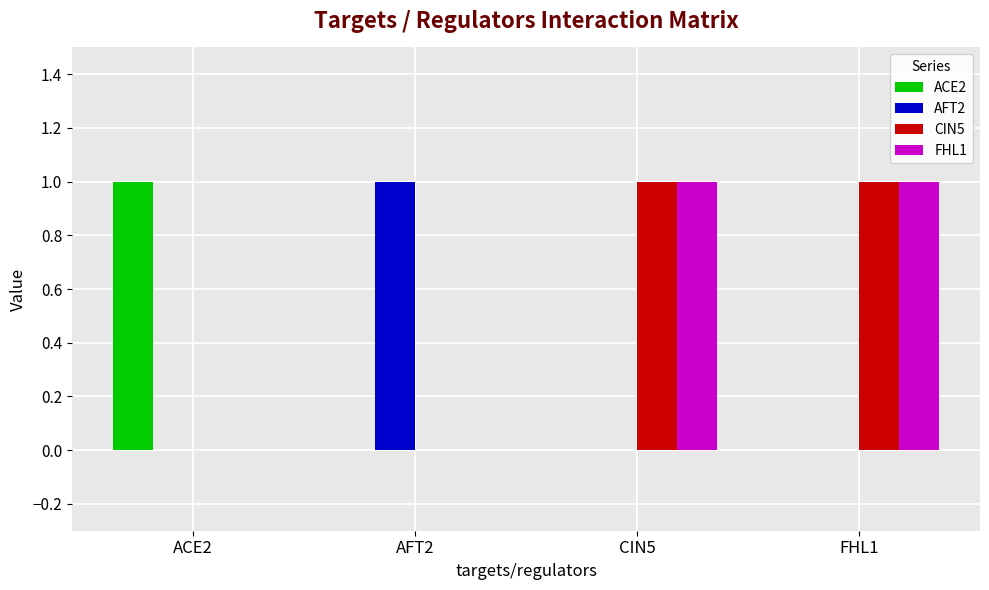

Are the bars grouped side by side (vs. stacked)?

Yes